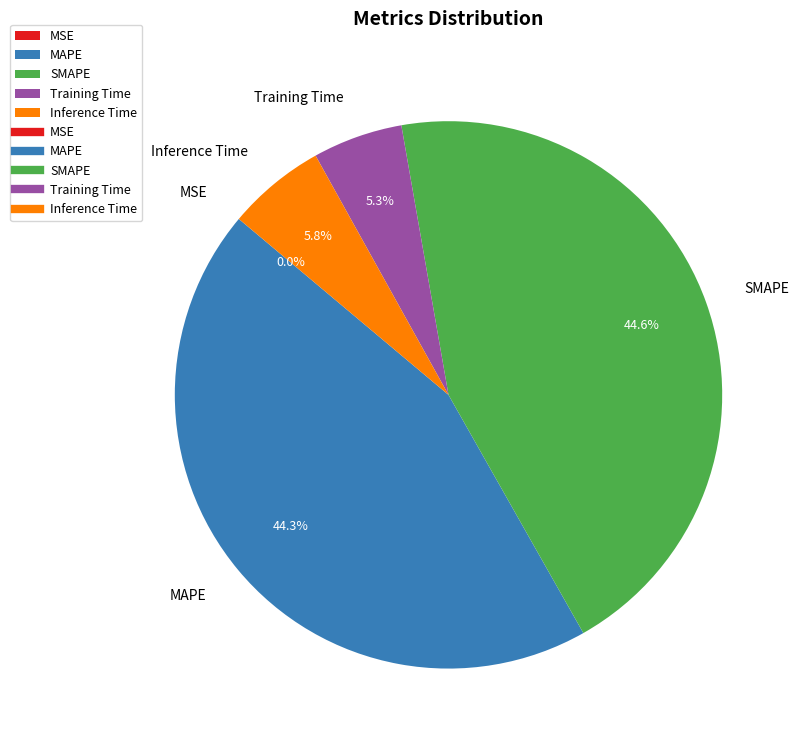

To the nearest percent, what is the average slice percentage?

20%